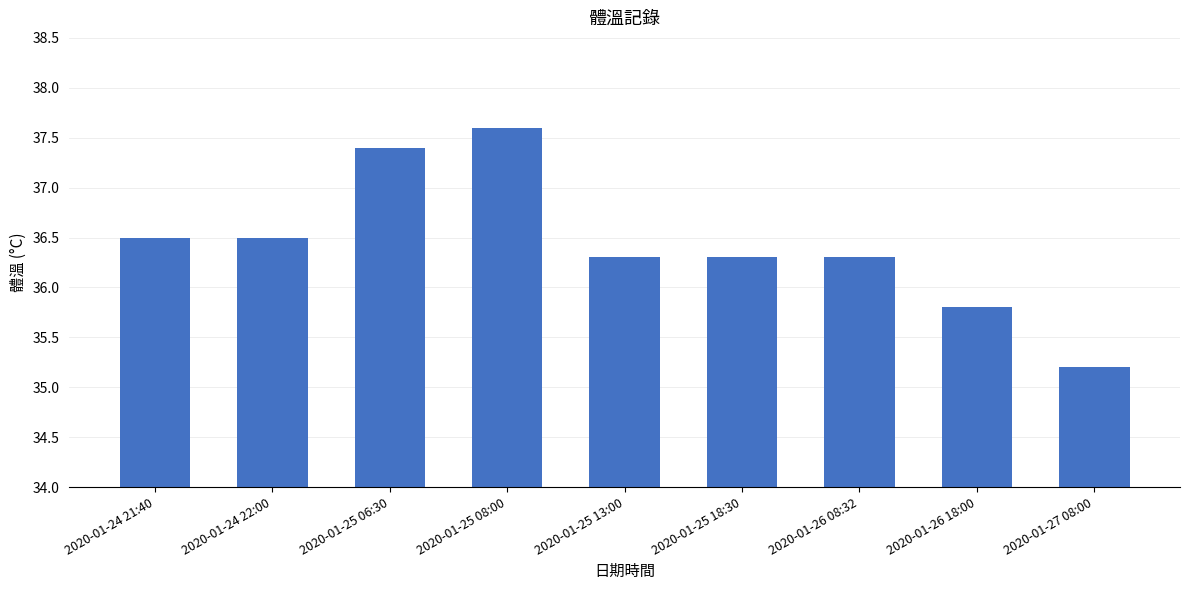

What is the approximate value at 2020-01-25 08:00?

37.6